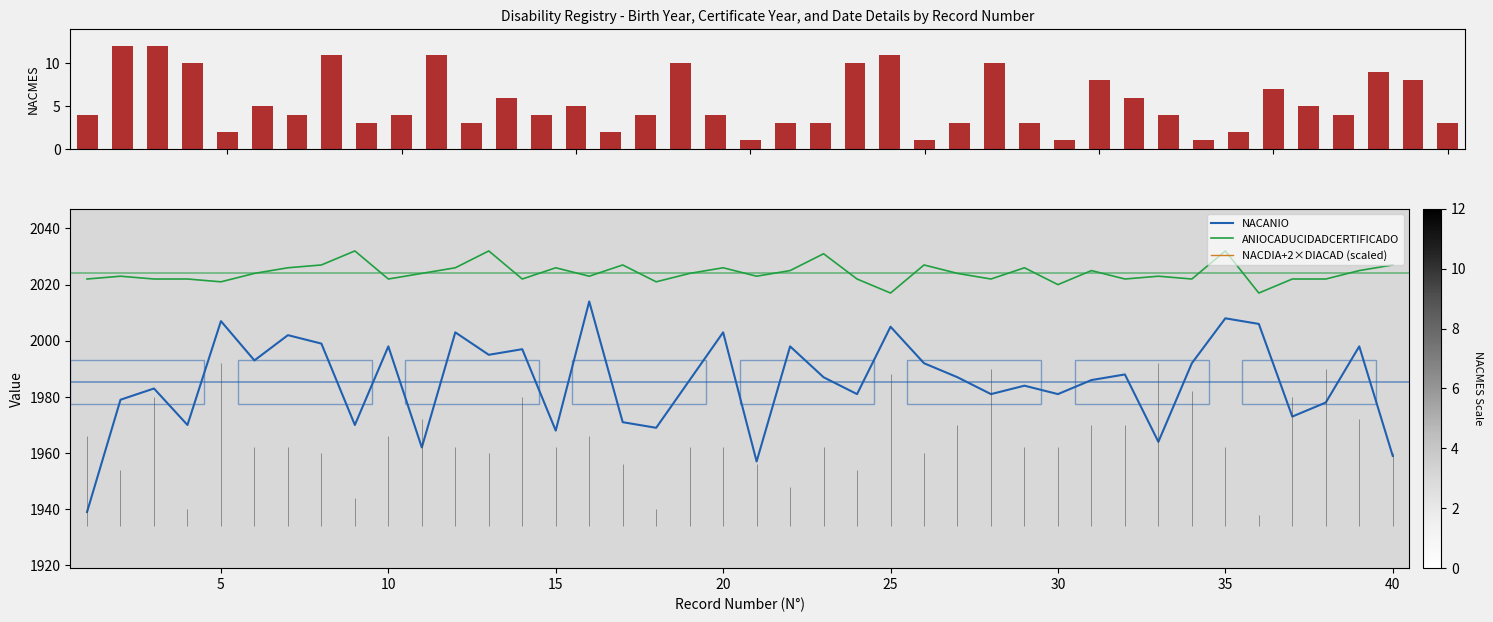

True or false: ANIOCADUCIDADCERTIFICADO and NACANIO intersect in this chart.

False